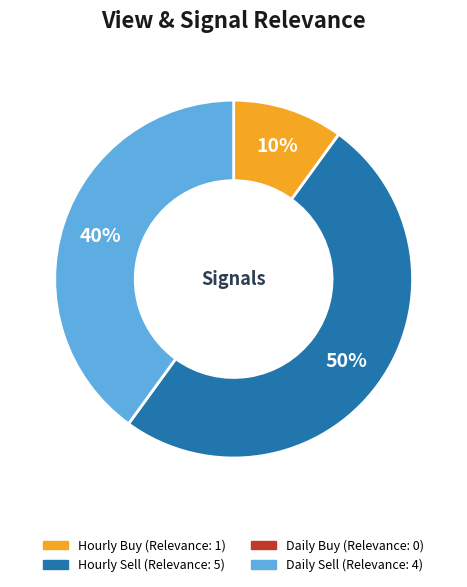

To the nearest percent, what is the average slice percentage?

33%